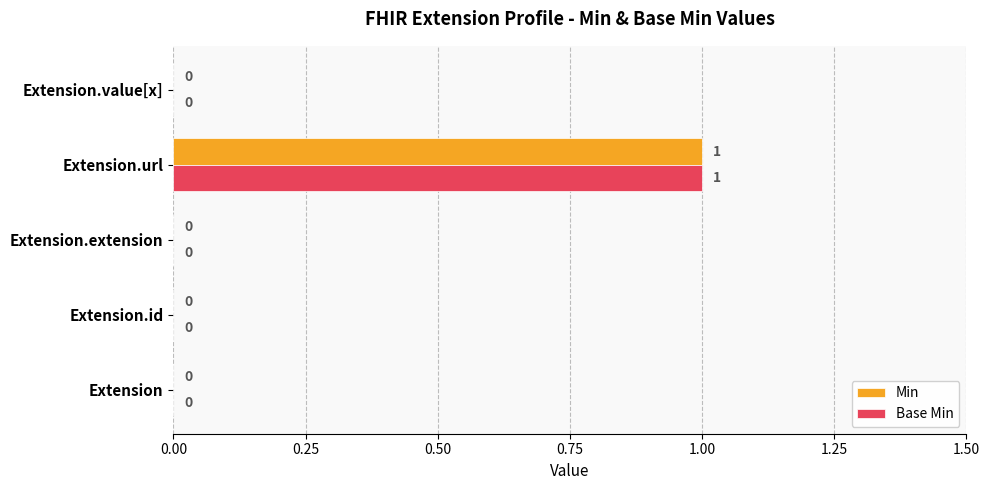

At which category is the sum across all series the highest?

Extension.url